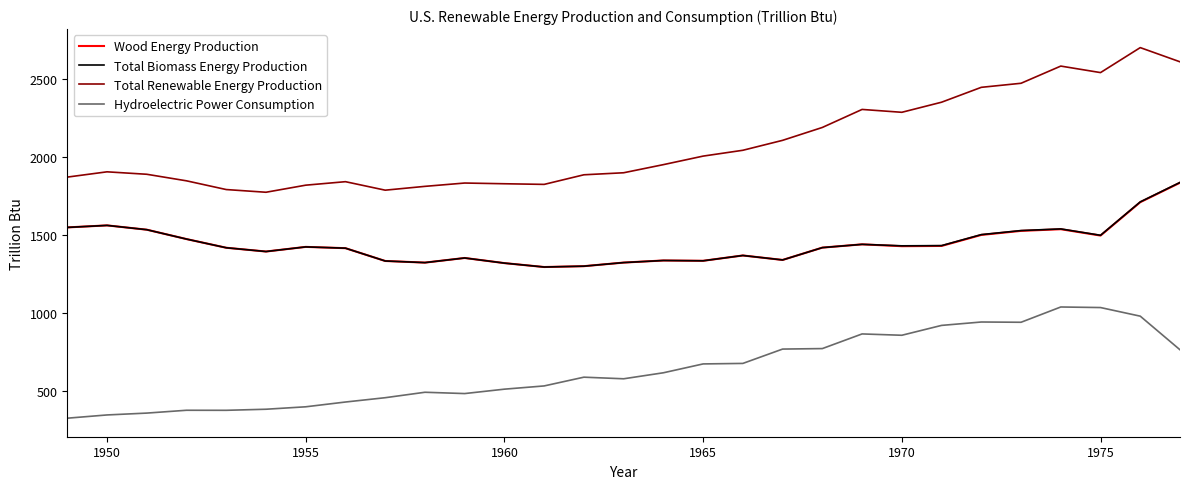

True or false: Hydroelectric Power Consumption has more than 0 interior local peaks.

True